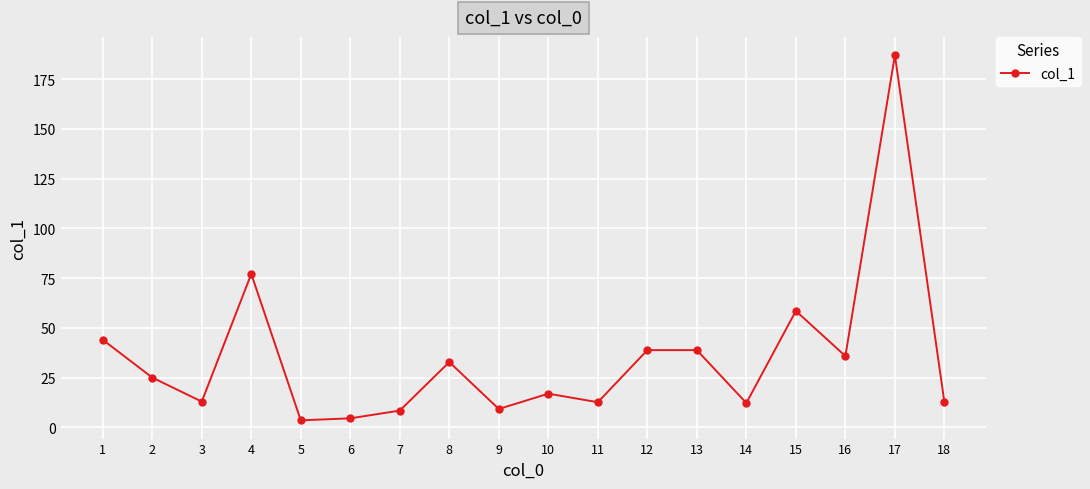

The chart shows a value of 38.8 at 13. True or false?

True